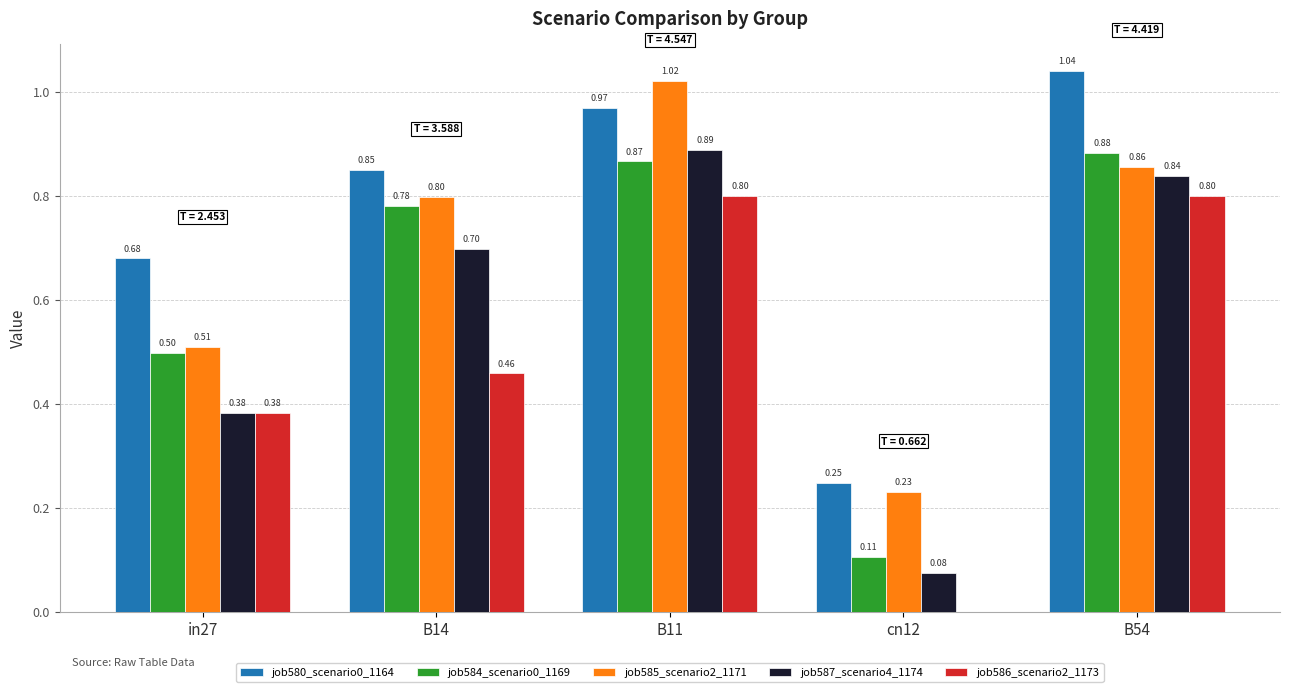

How many groups of bars are there?

5